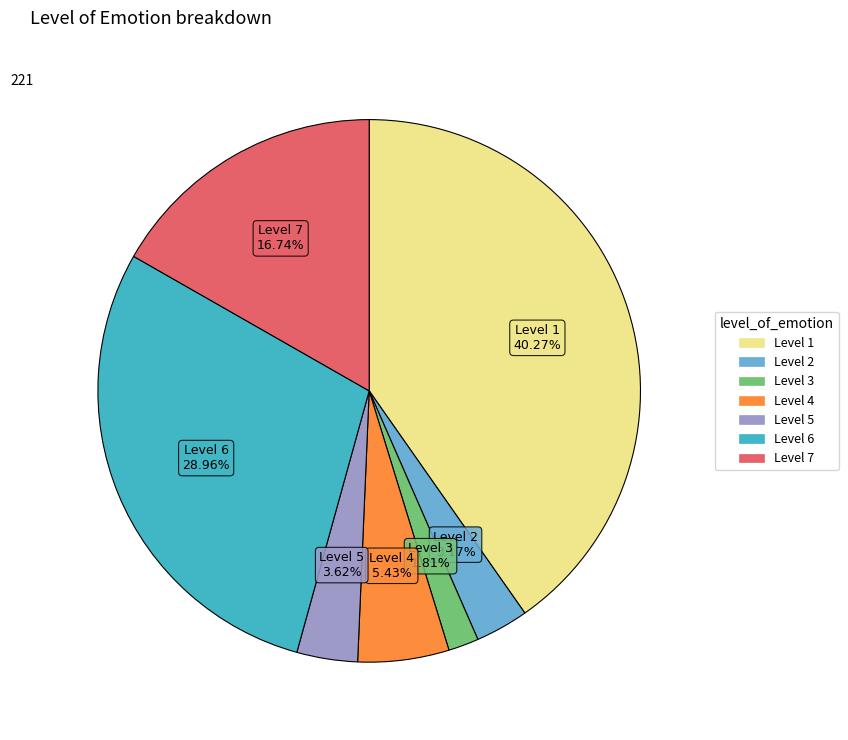

Does any single category account for the majority?

No